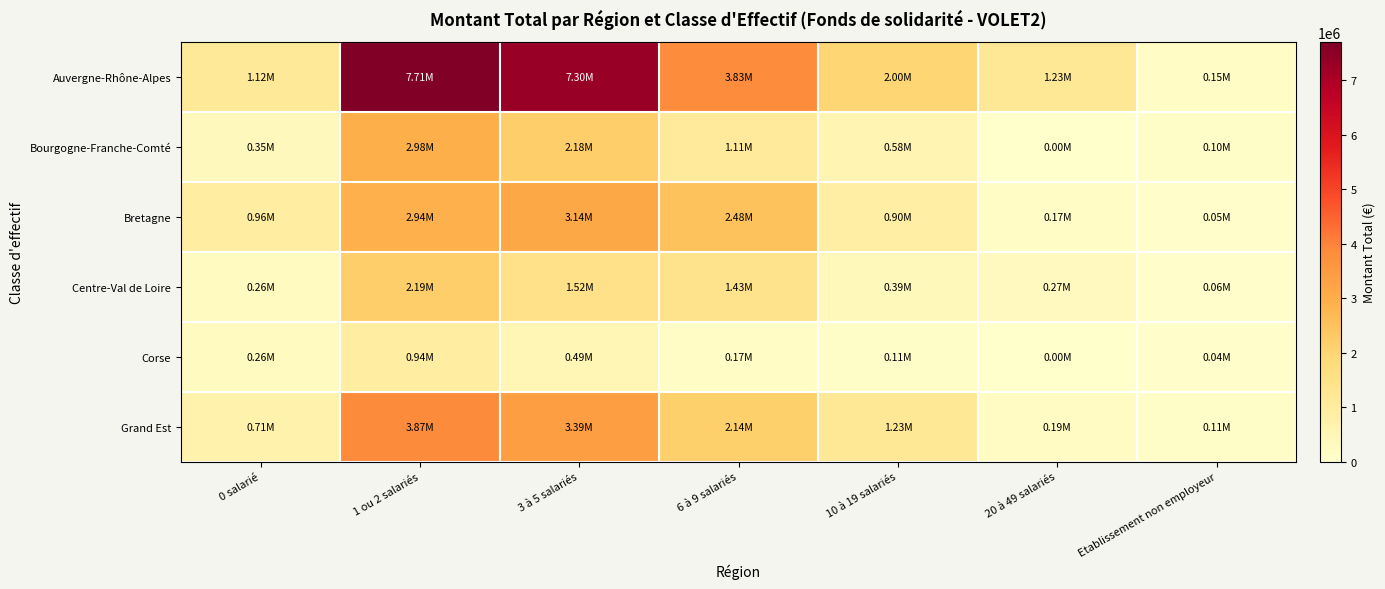

Rank the series at 20 à 49 salariés from highest to lowest value.

Auvergne-Rhône-Alpes, Centre-Val de Loire, Grand Est, Bretagne, Bourgogne-Franche-Comté, Corse